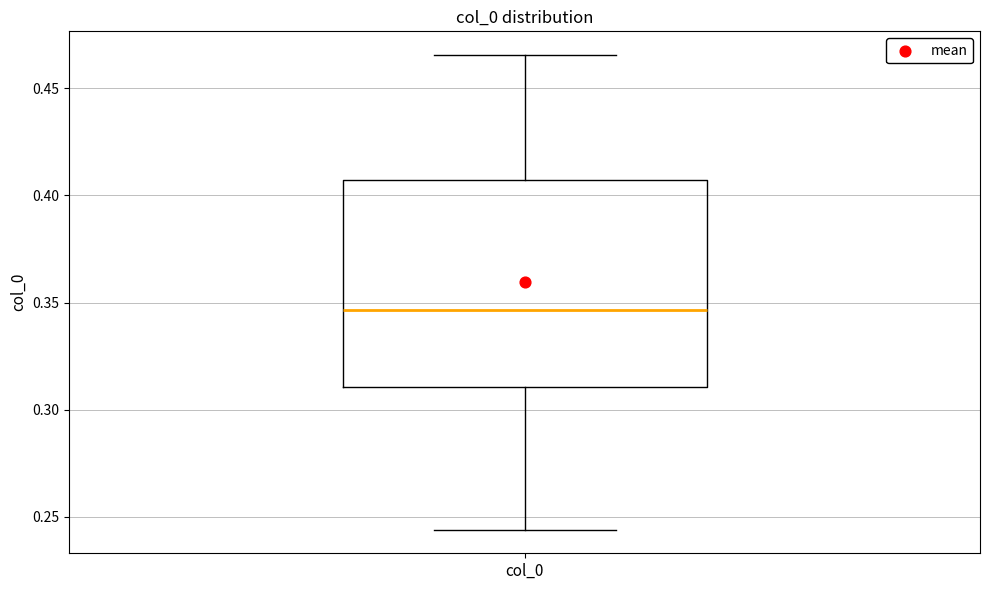

Transcribe this box plot: give where the median line is, the range the box spans, and where the two whiskers end, as read against the y-axis. The values are not printed on the chart, so give them approximately, as read against the axis.

median 0.345, box 0.310 to 0.405, whiskers 0.245 to 0.465